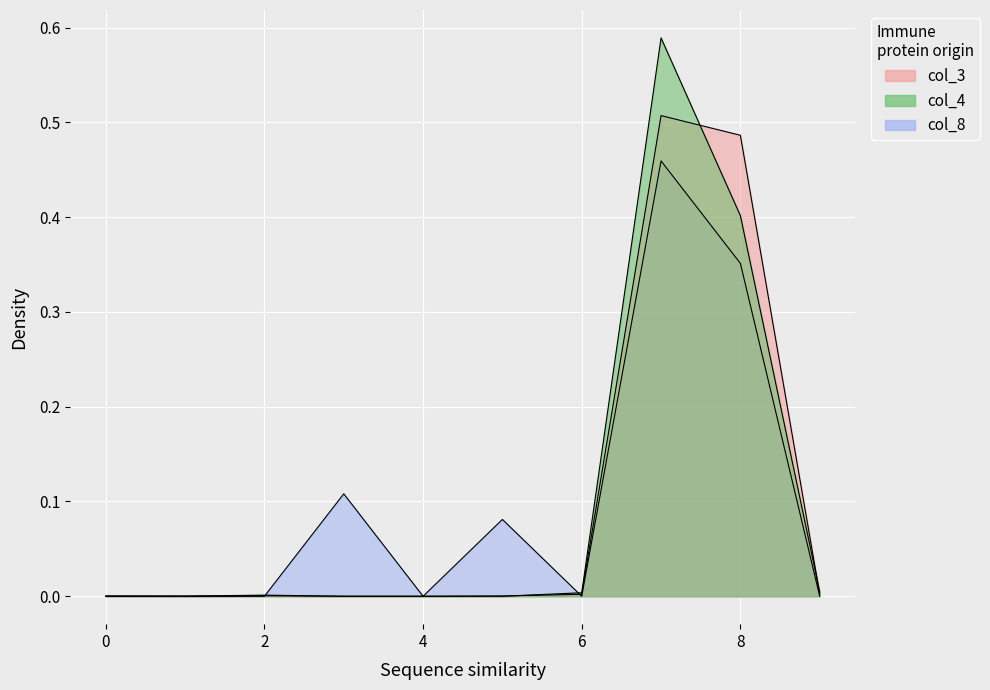

What are all the series names shown in the legend?

col_3, col_4, col_8